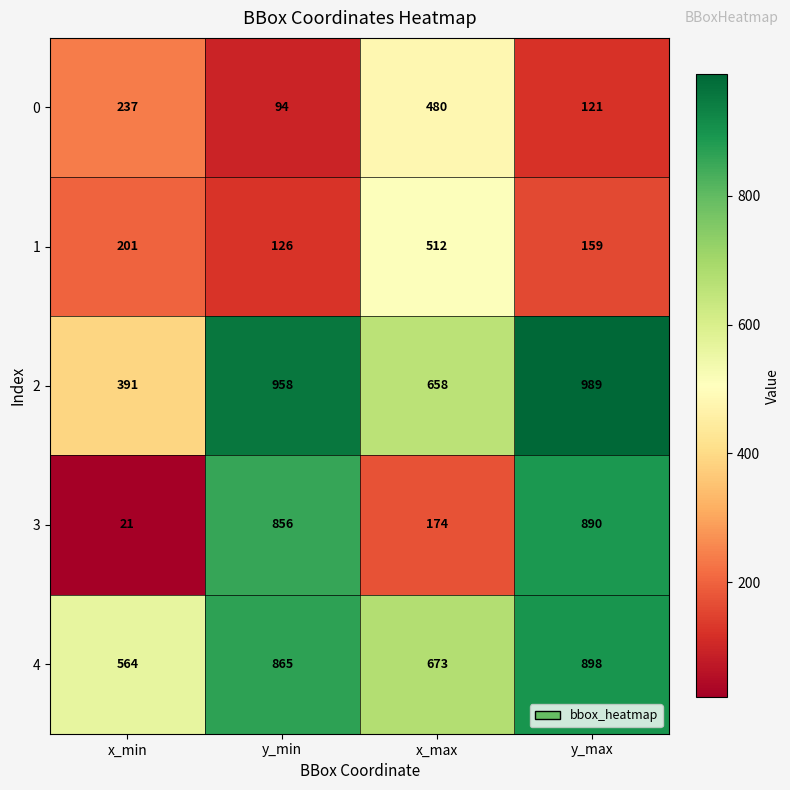

What is the approximate value of 0 at x_min, to the nearest 10?

240